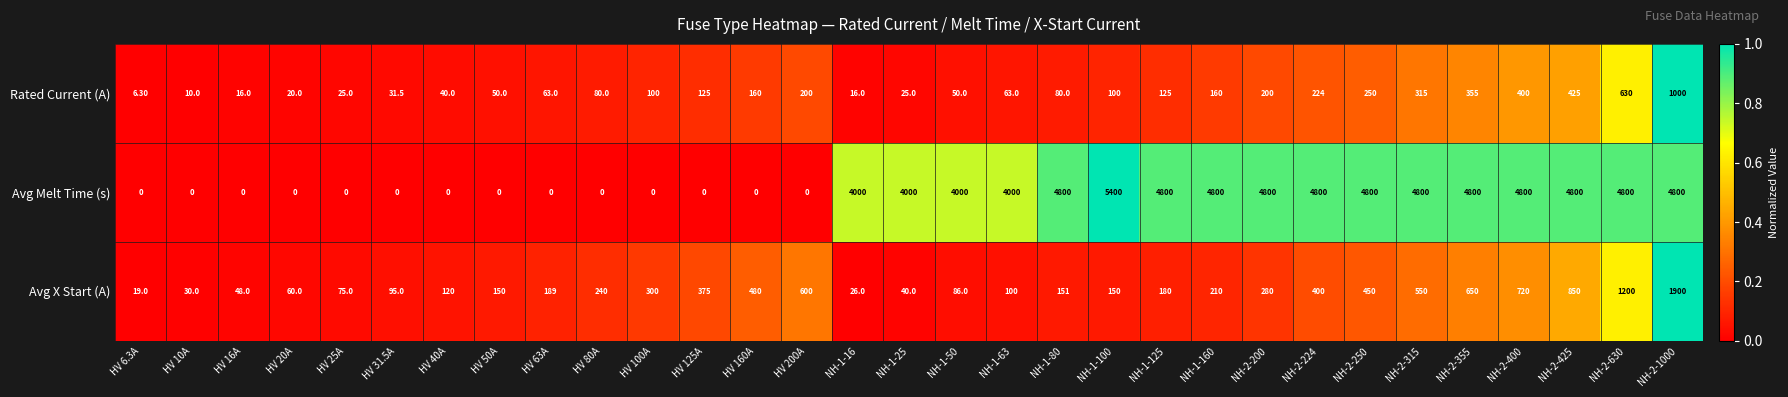

Which series has the widest spread of values?

Avg Melt Time (s)